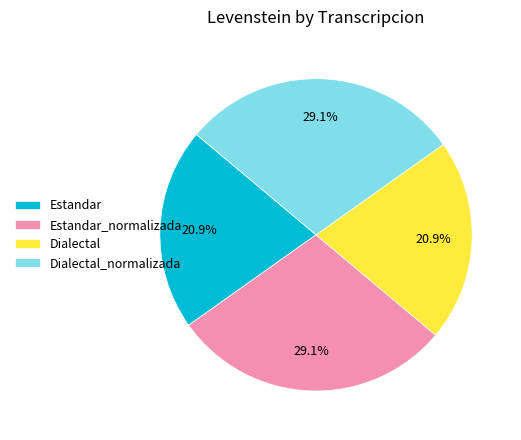

Is it true that Dialectal is 32% of the pie?

False